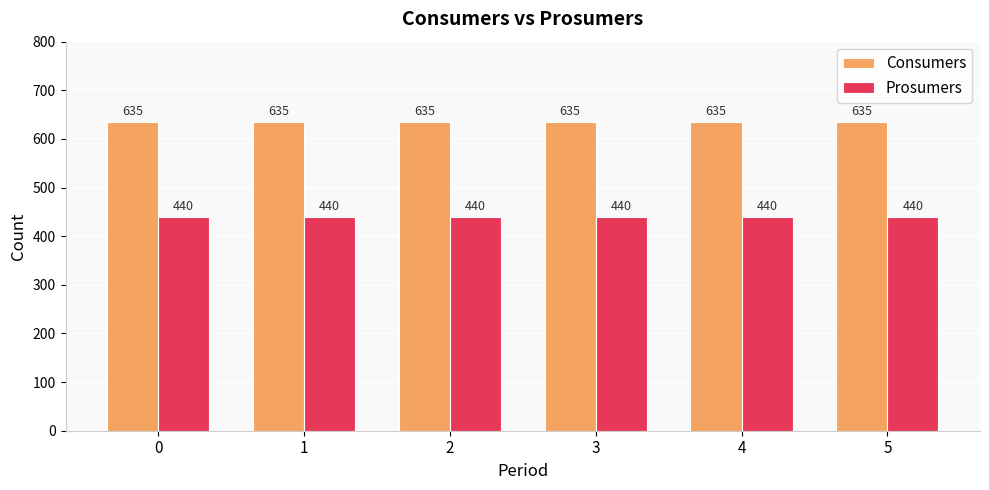

At 5, list the series in order from smallest to largest.

Prosumers, Consumers